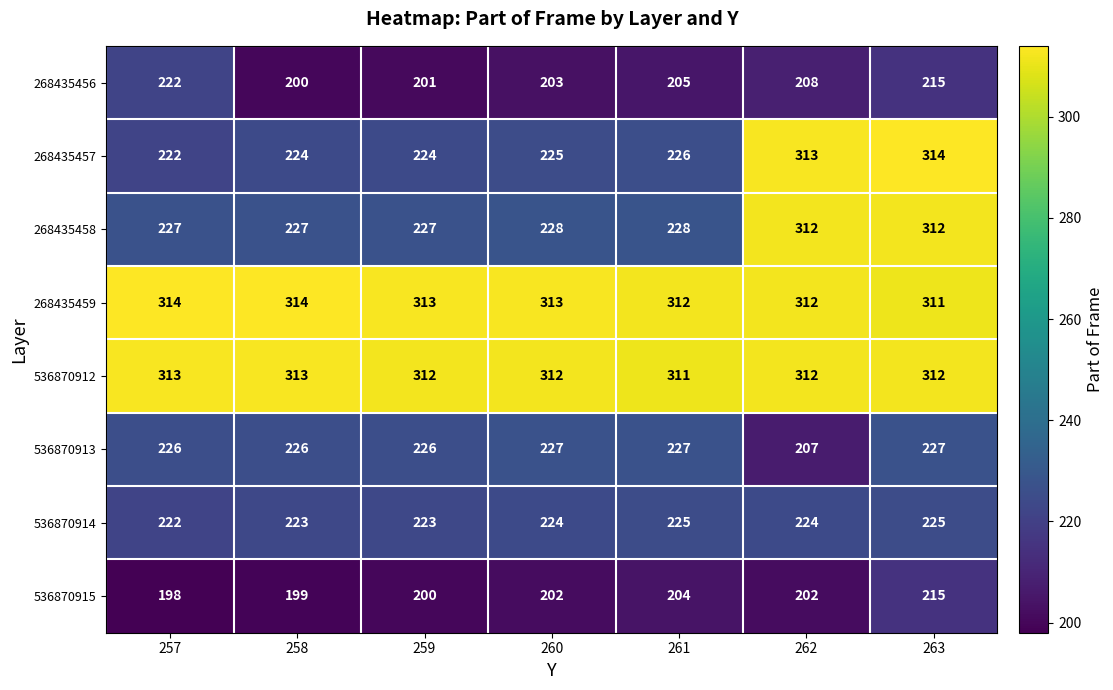

Rank the series at 261 from lowest to highest value.

536870915, 268435456, 536870914, 268435457, 536870913, 268435458, 536870912, 268435459